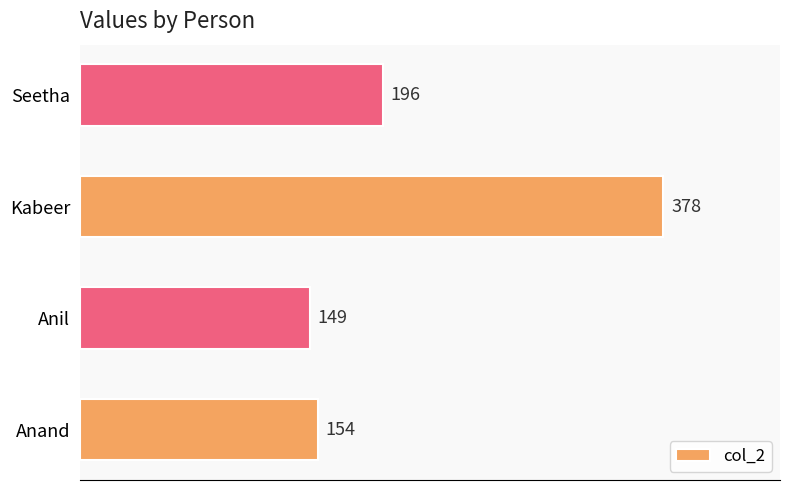

Reading bottom to top, extract all data points from this chart.

154	149	378	196